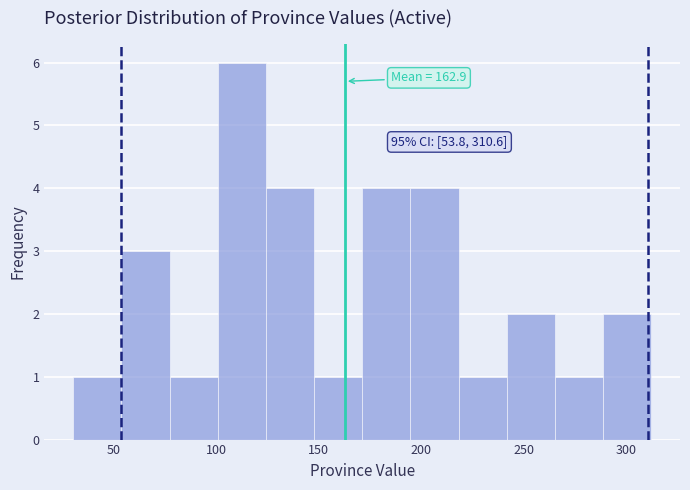

Which range on the x-axis has the tallest bar?

100 to 125